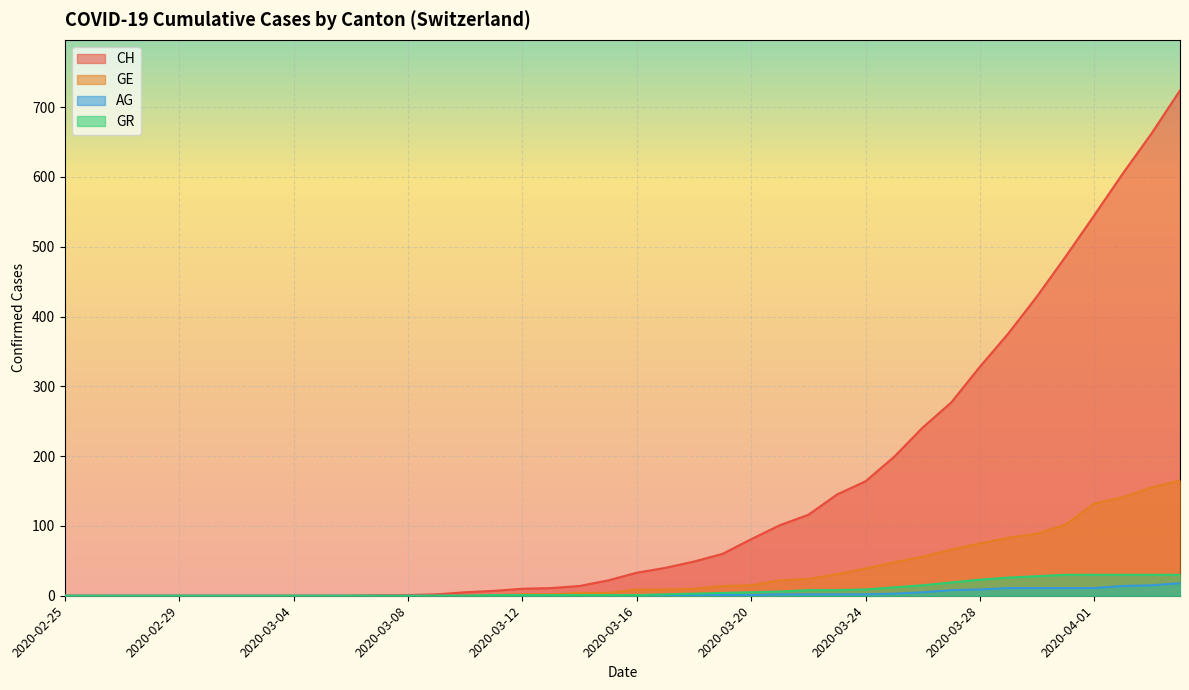

Reading right to left, extract all data points from this chart.

CH: 724	662	605	545	486	429	376	328	277	241	199	164	145	116	101	81	60	49	40	33	22	14	11	10	7	5	2	1	1	0	0	0	0	0	0	0	0	0	0	0
GE: 165	155	141	132	102	89	83	75	66	56	48	39	31	24	22	15	14	10	9	9	4	4	2	2	1	1	0	0	0	0	0	0	0	0	0	0	0	0	0	0
AG: 18	15	14	11	11	11	11	9	8	5	3	2	2	2	2	1	1	1	1	1	1	0	0	0	0	0	0	0	0	0	0	0	0	0	0	0	0	0	0	0
GR: 30	30	30	30	30	28	26	23	19	15	12	9	8	8	6	5	4	3	2	1	1	1	1	1	1	0	0	0	0	0	0	0	0	0	0	0	0	0	0	0